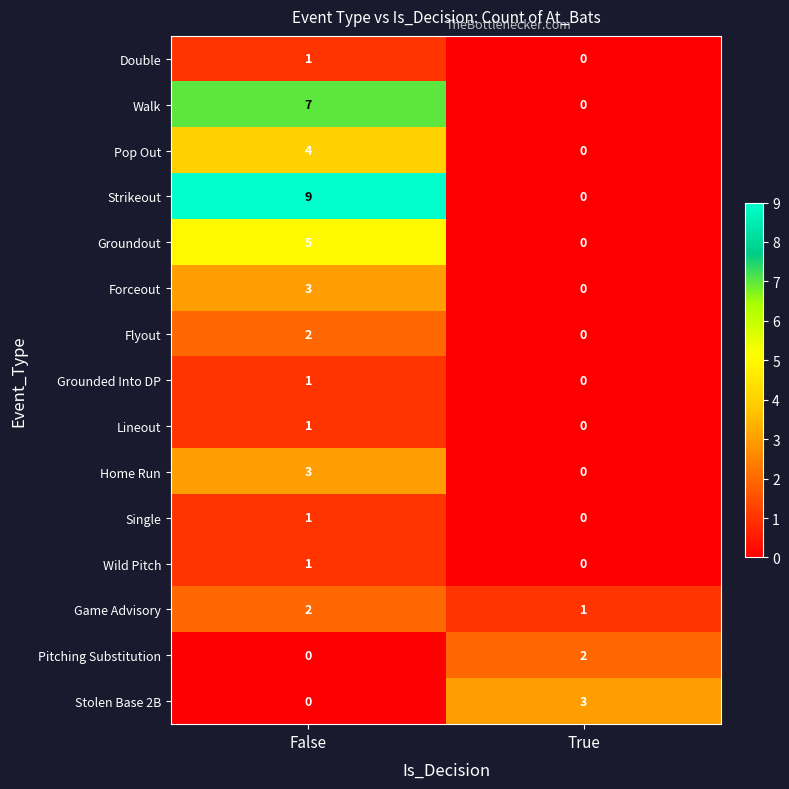

The Double series shows 0 at True. True or false?

True